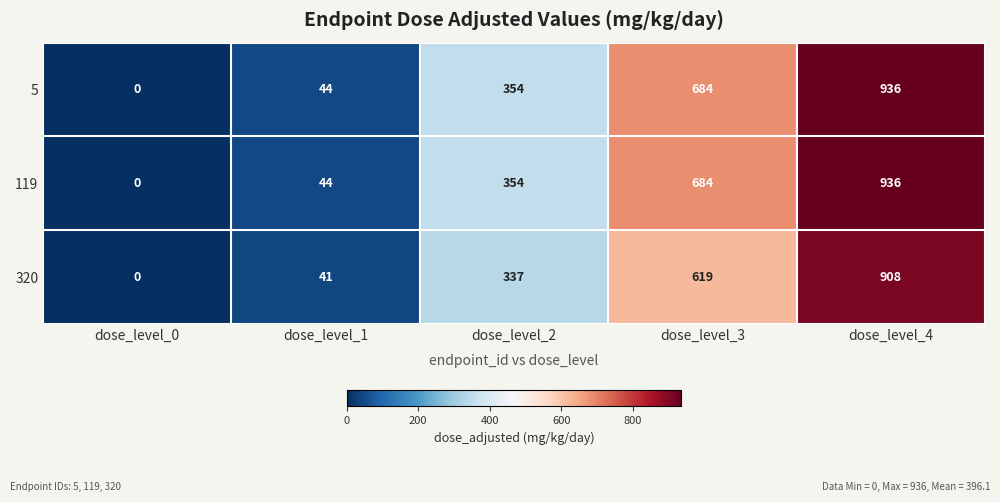

How many values in 119 are above zero?

4